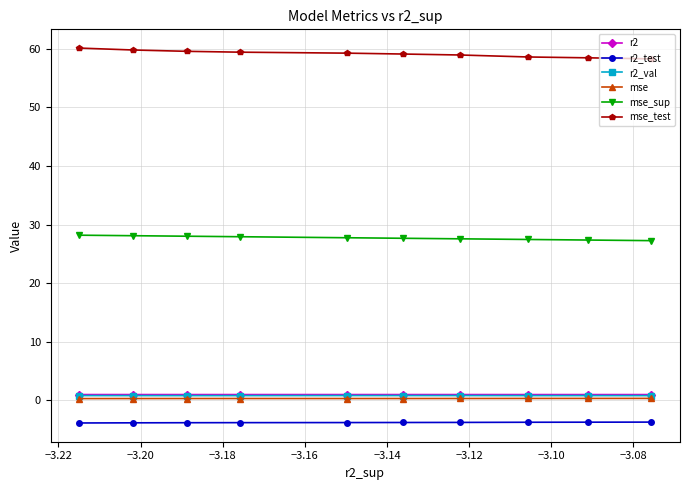

Does the chart display data point markers on the line(s)?

Yes